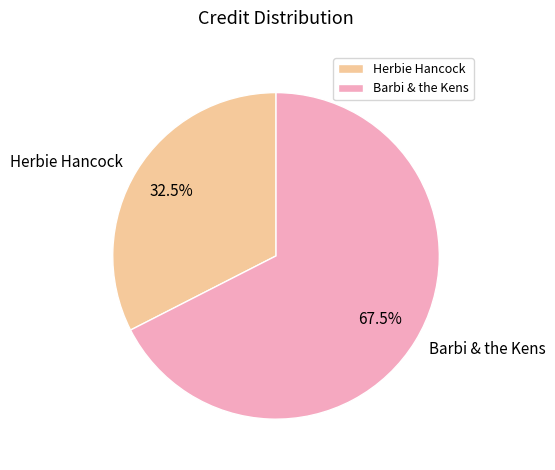

Is there any slice that represents more than half of the pie?

Yes